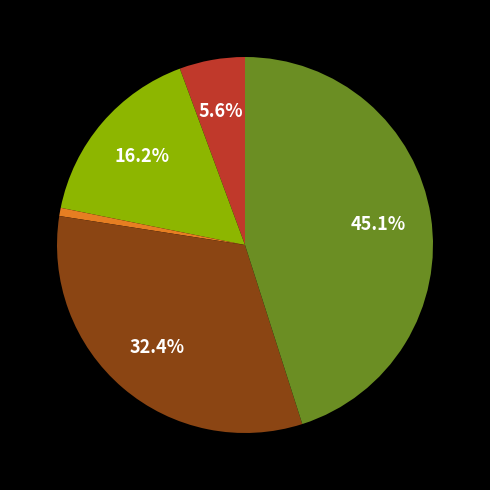

Is there a majority slice in this chart?

No